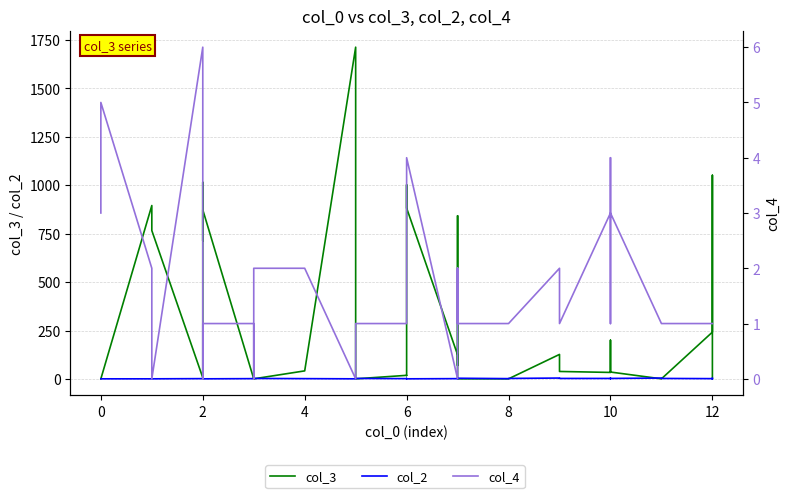

What is the label of the 36th point from the right?

2